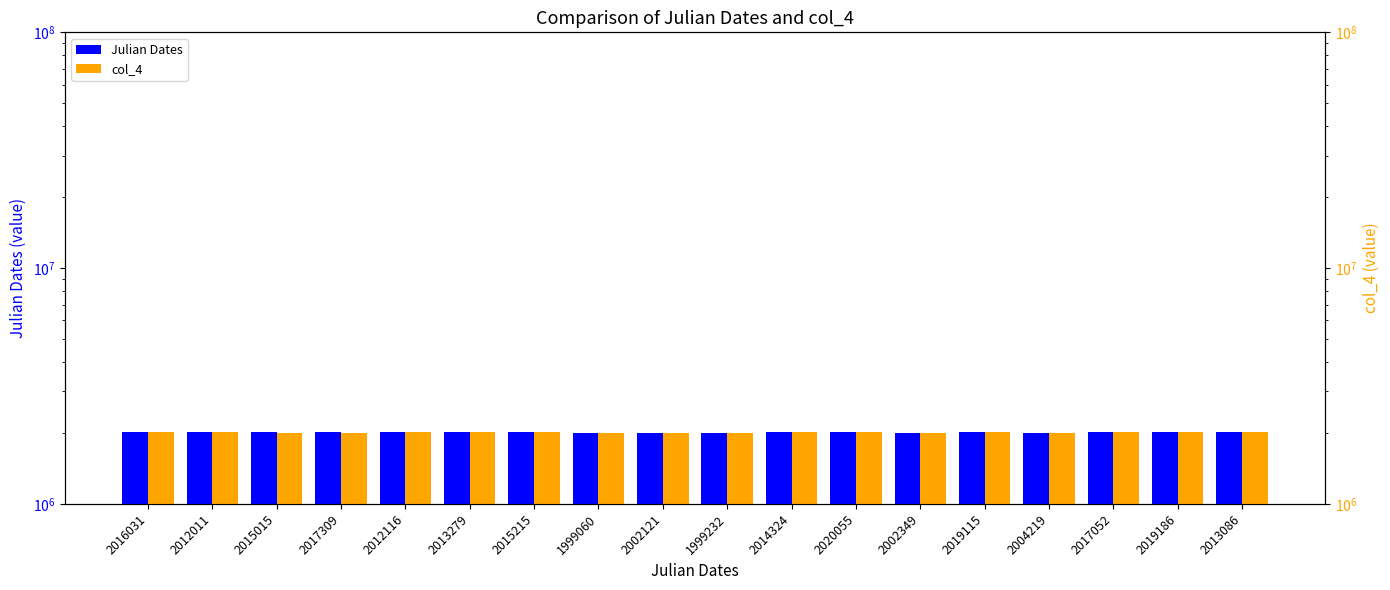

What is the label of the 18th bar from the right?

2016031